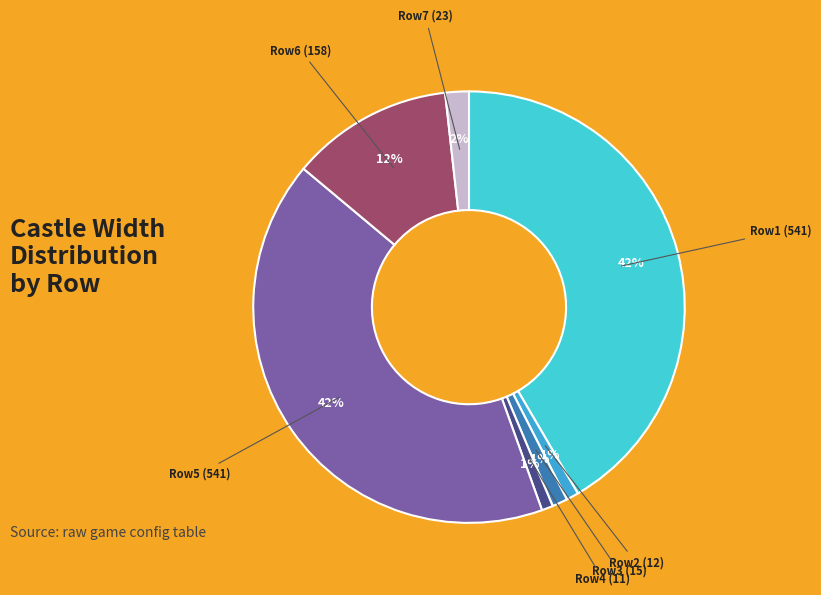

To the nearest percent, what is the average slice percentage?

14%